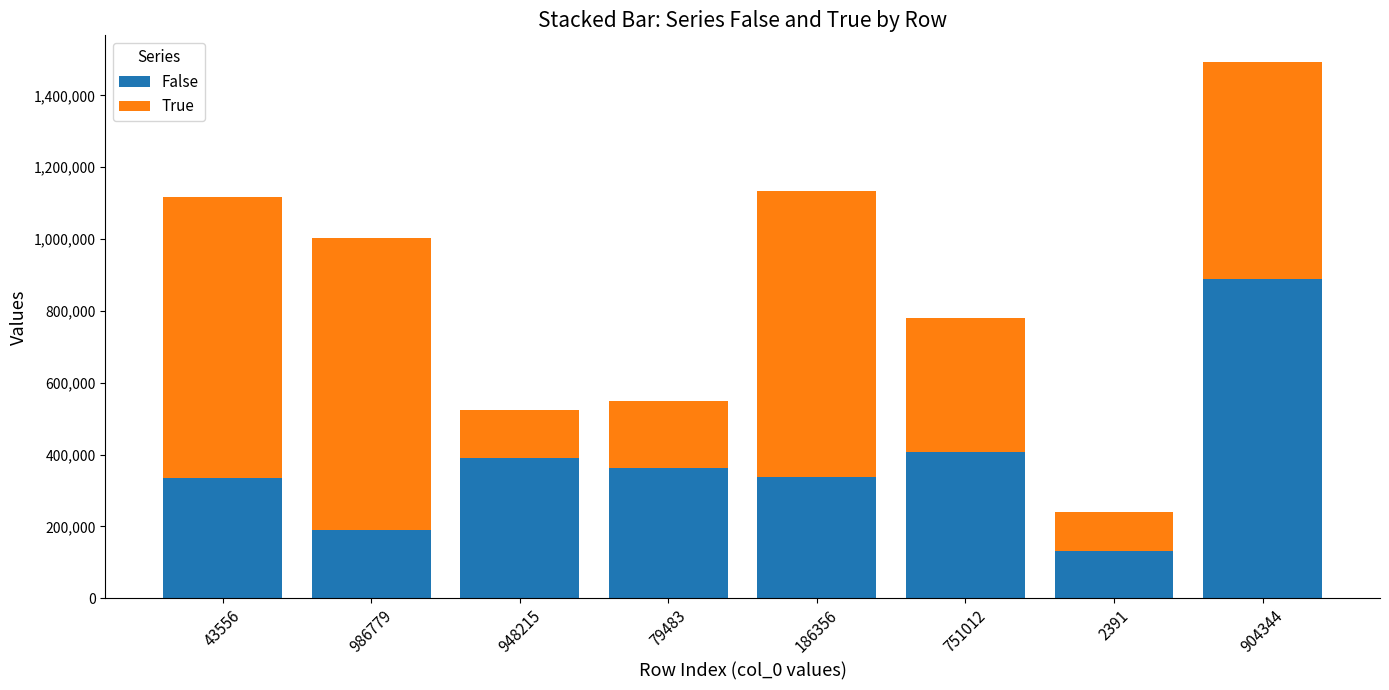

What is the sum of the False values at 948215 and 79483?

753658